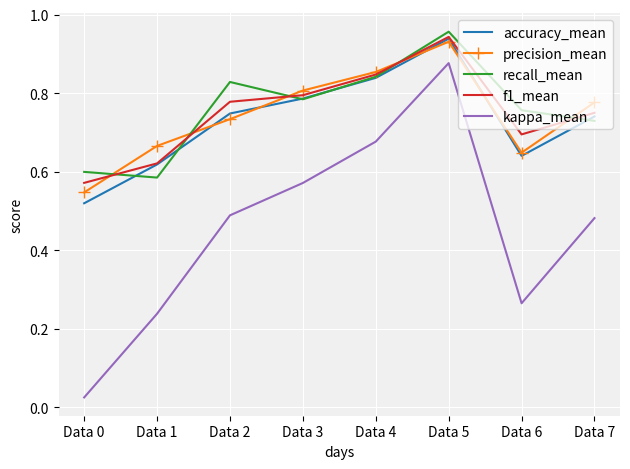

Which category has the highest value across all series?

Data 5